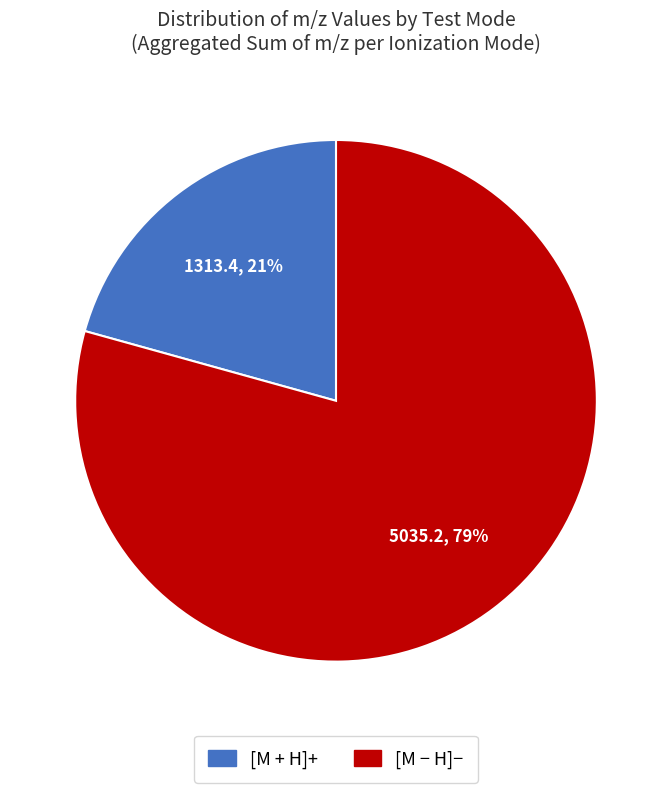

Does any single category account for the majority?

Yes